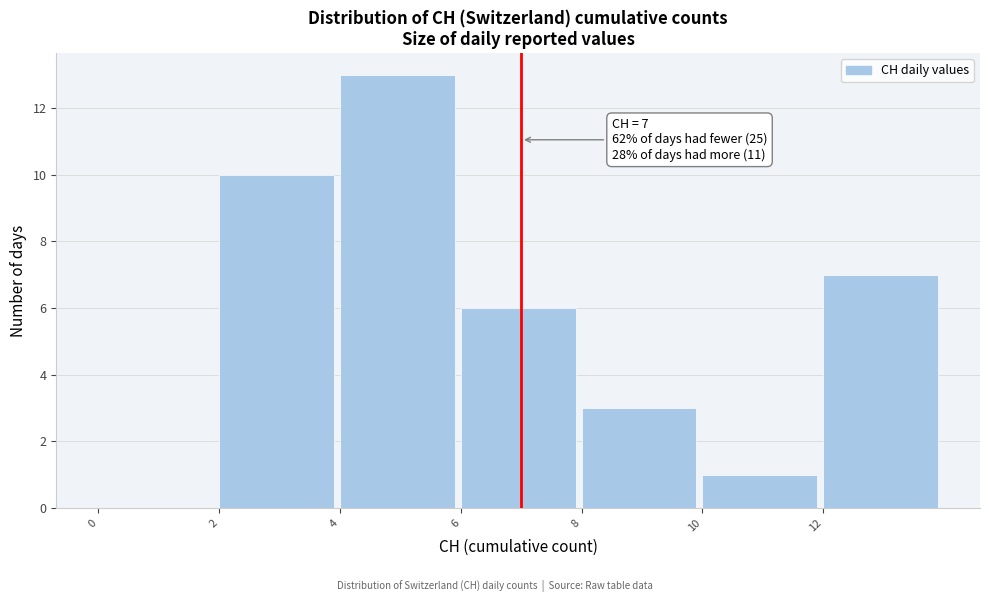

Which range on the x-axis has the tallest bar?

4 to 6